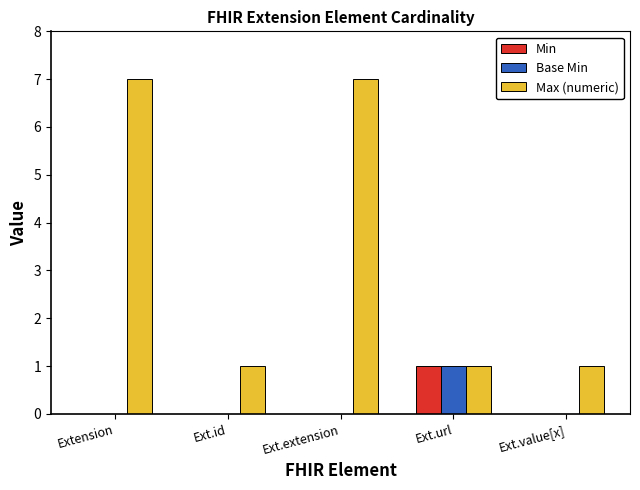

Reading left to right, list all the values displayed in this chart.

Min: 0	0	0	1	0
Base Min: 0	0	0	1	0
Max (numeric): 7	1	7	1	1